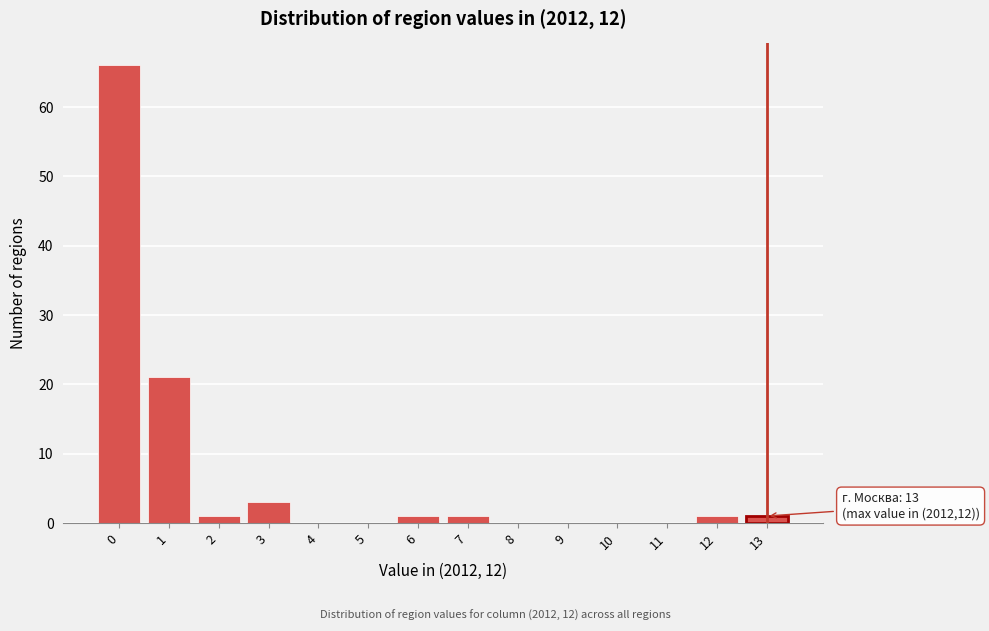

Which range on the x-axis has the tallest bar?

-0.5 to 0.5